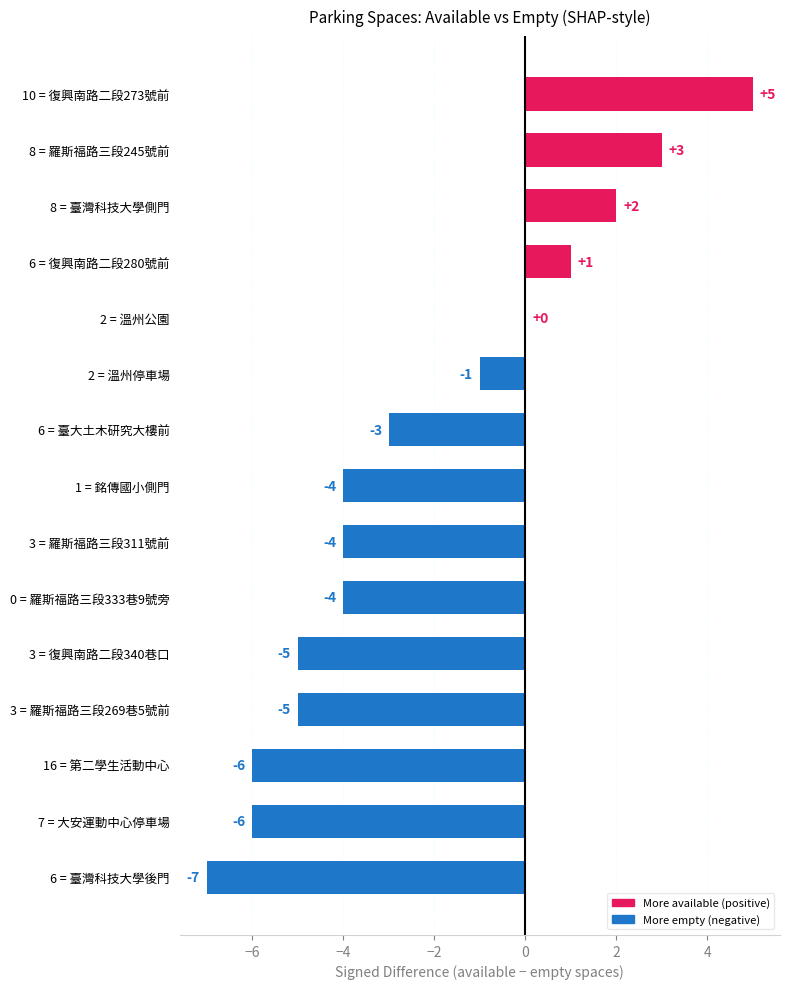

What is the sum of all values?

-34